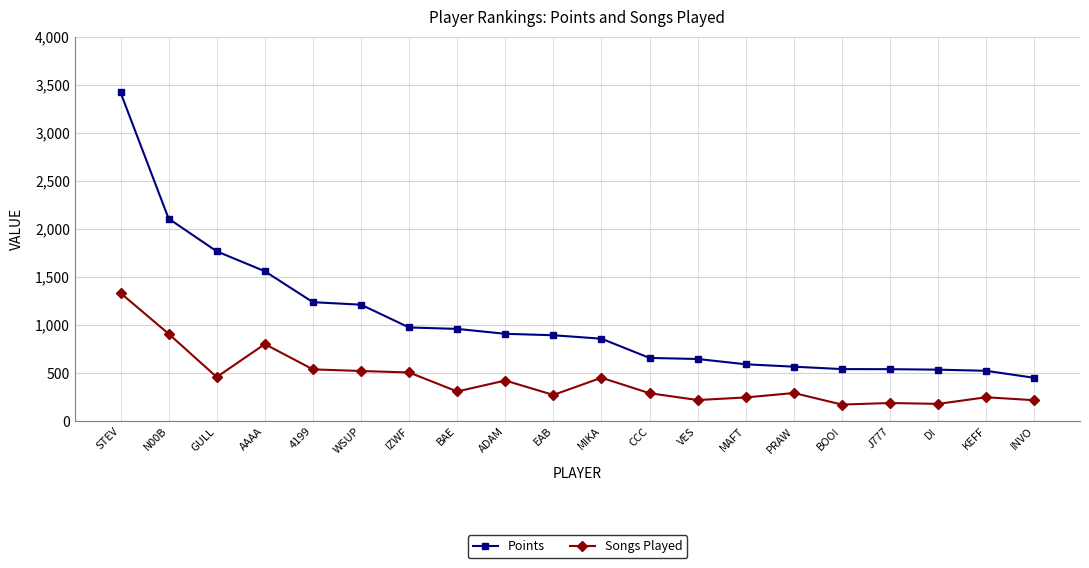

What is the greatest value displayed?

3419